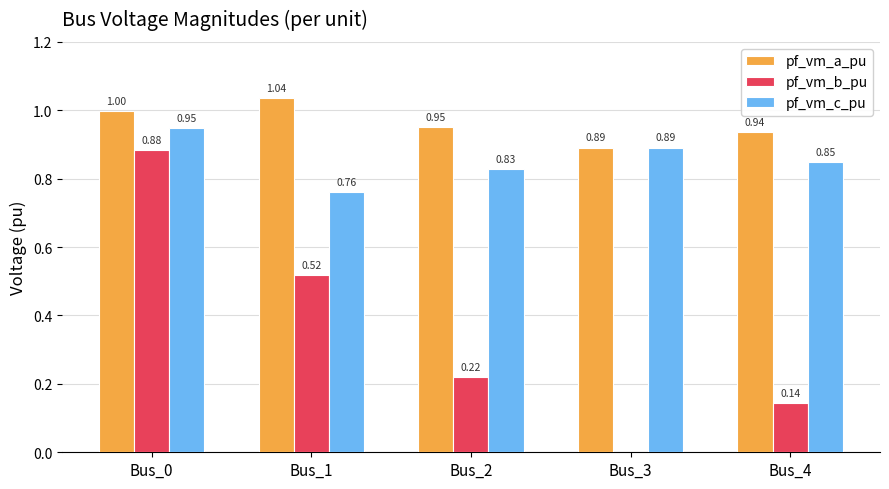

Which series changed the most between Bus_0 and Bus_3?

pf_vm_b_pu